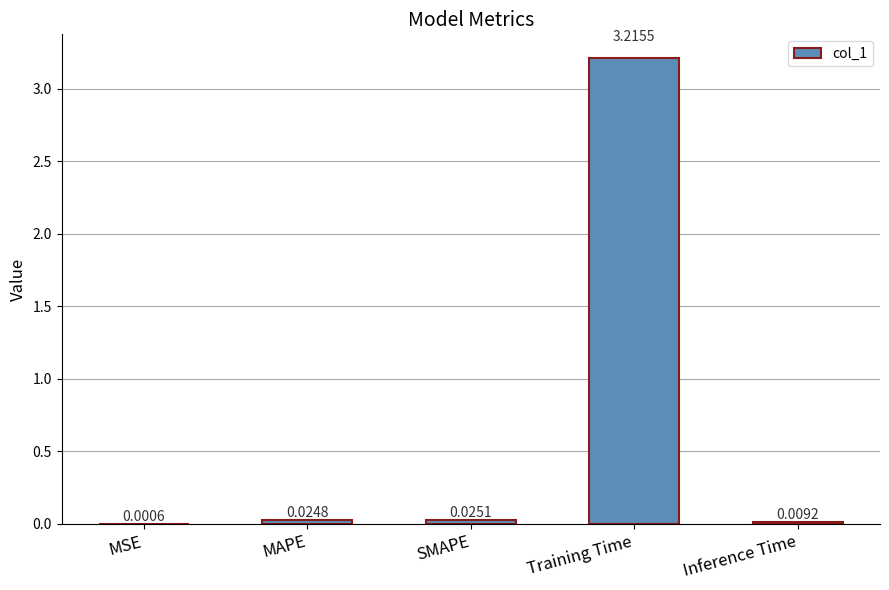

How many series are shown in this chart?

1